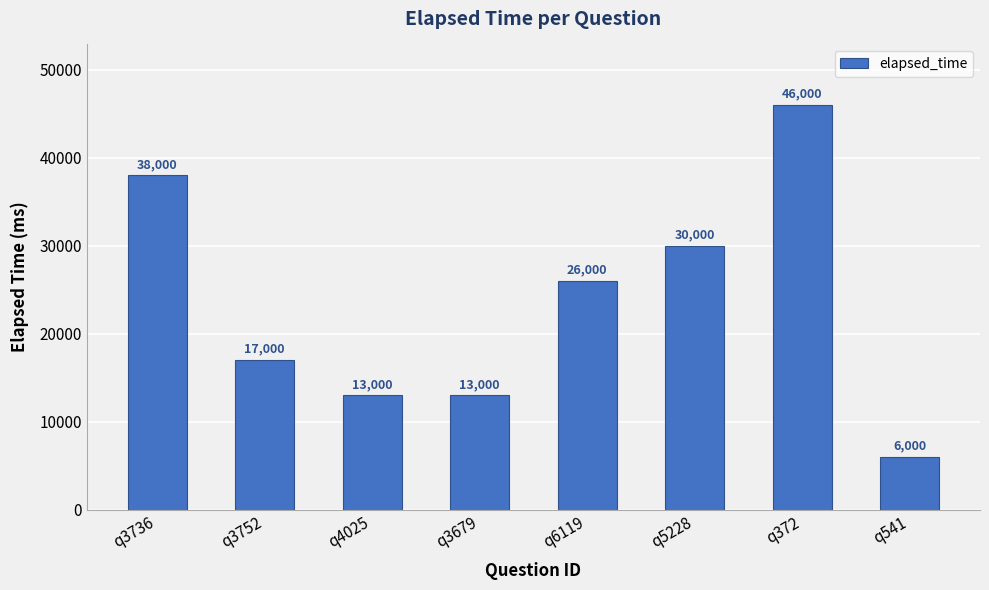

What is the change in value from q6119 to q541?

-20000